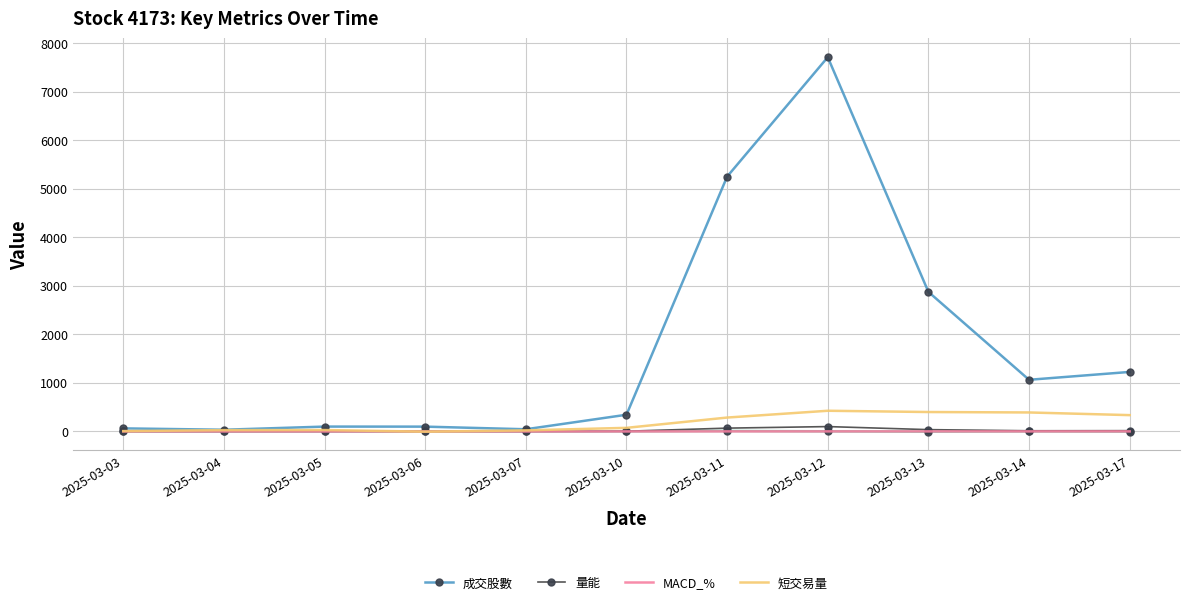

List the series in order of their peak value, highest first.

成交股數, 短交易量, 量能, MACD_%